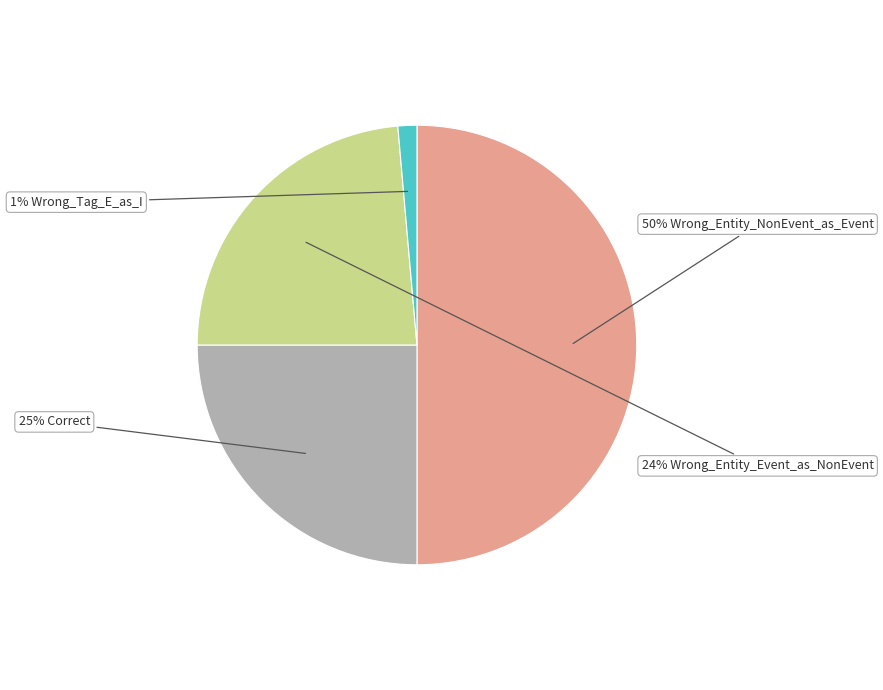

To the nearest percent, what is the difference between the largest and smallest slice percentages?

49%